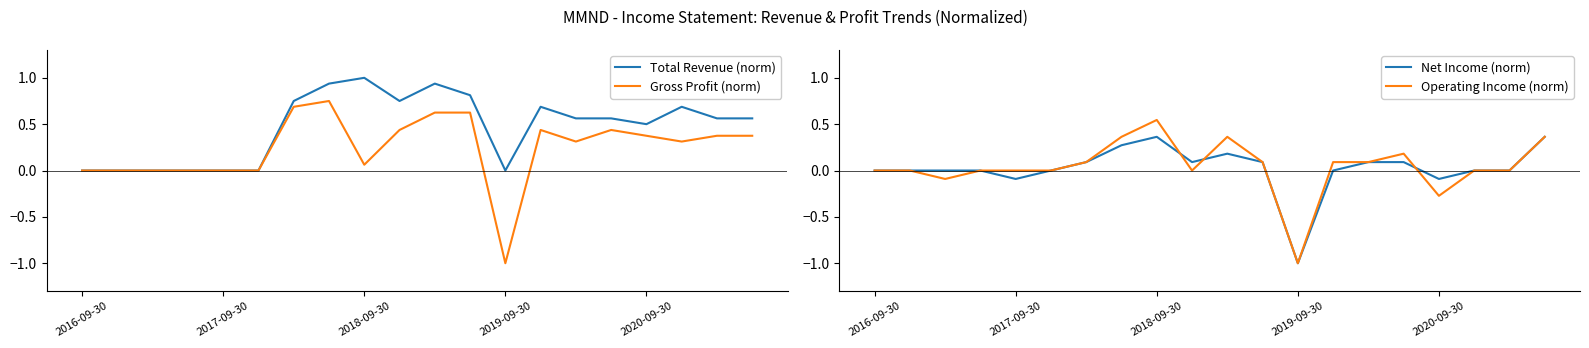

How many categories are shown in the chart?

20